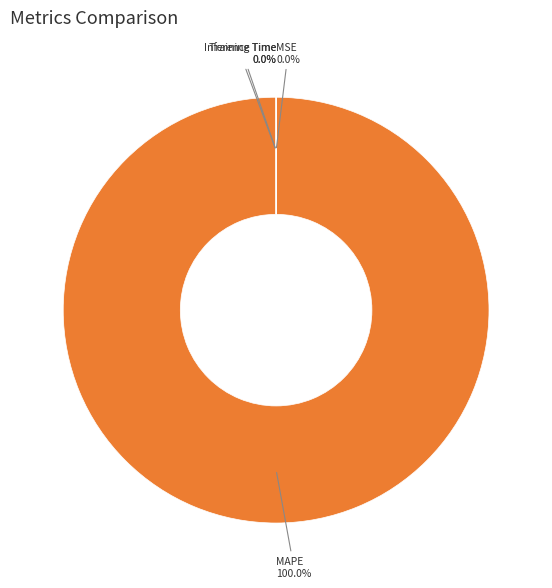

How many slices are in this pie chart?

4